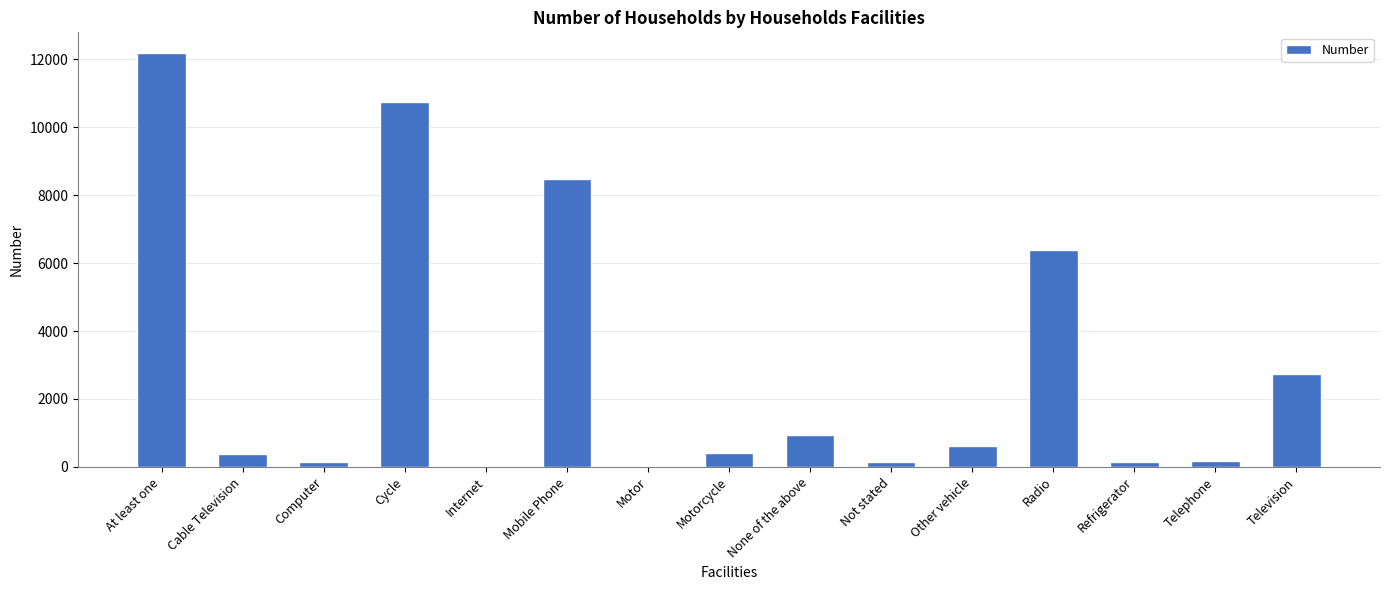

Between Not stated and Mobile Phone, which is larger?

Mobile Phone